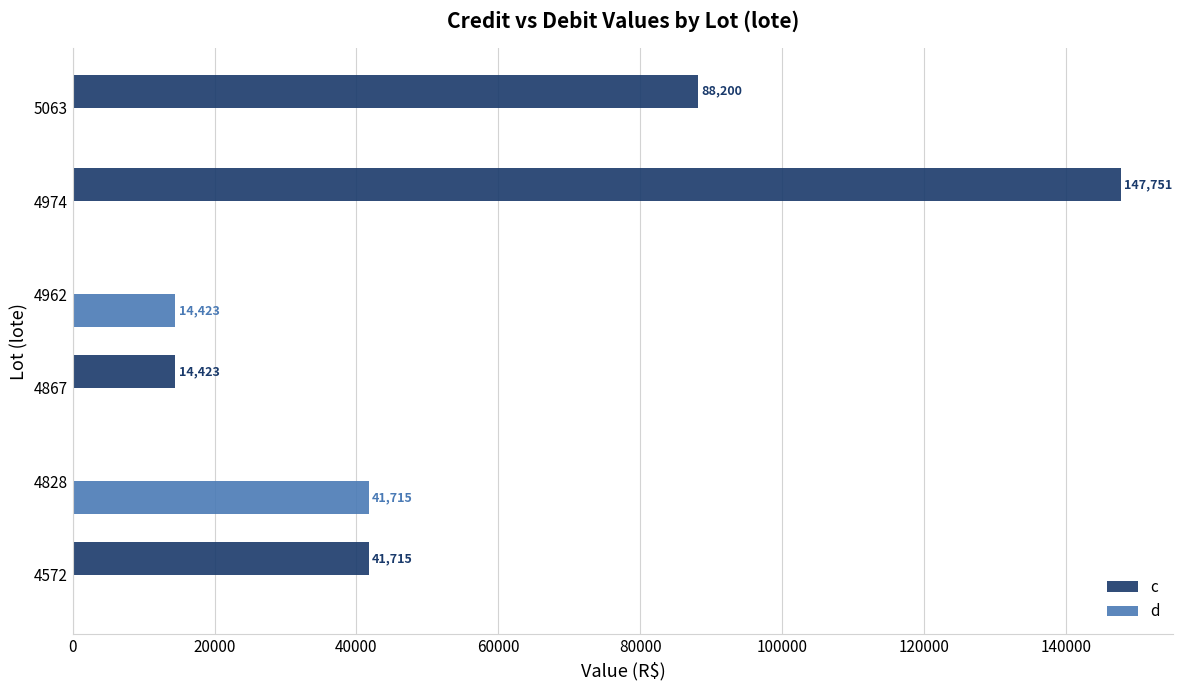

What is the total value across all series at 4962?

14423